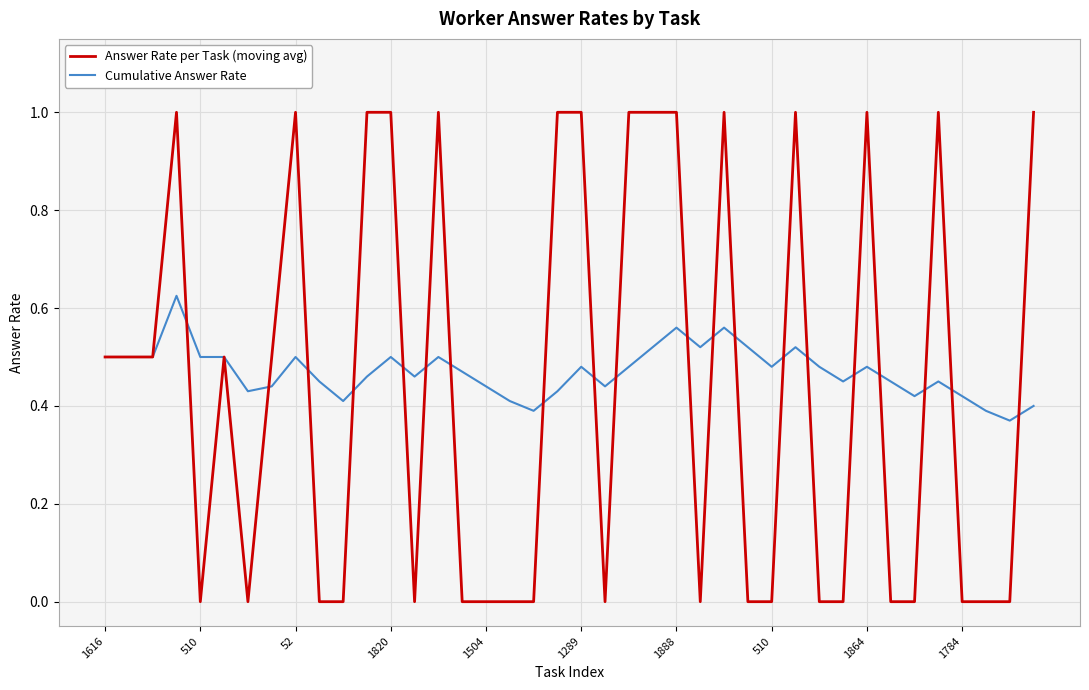

What is the difference between the maximum and minimum values in the Answer Rate per Task (moving avg) series?

1.0